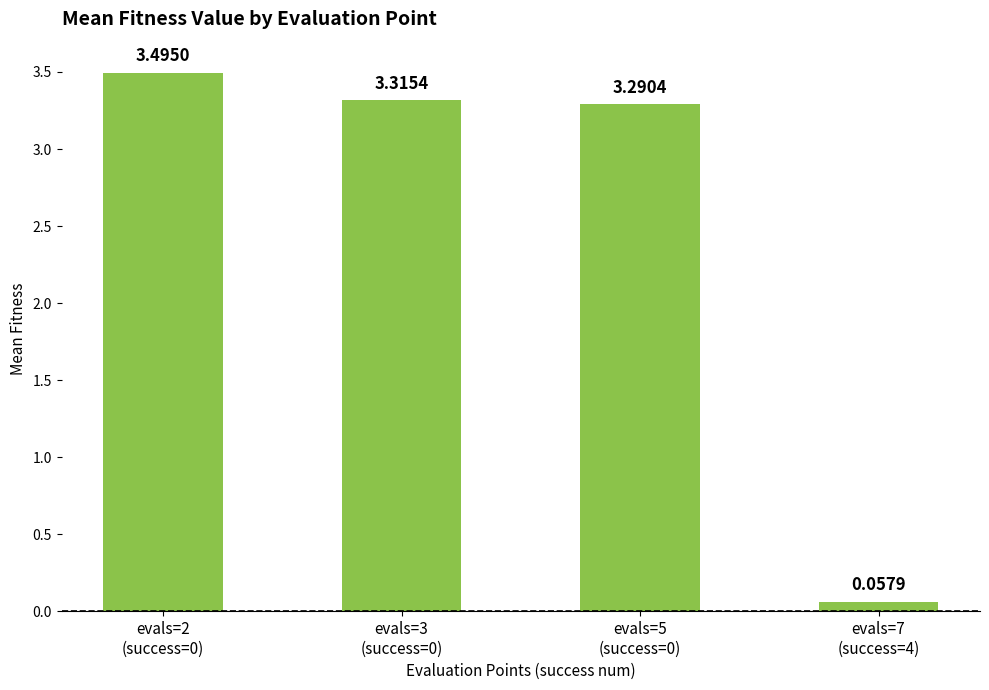

What is the greatest value displayed?

3.5